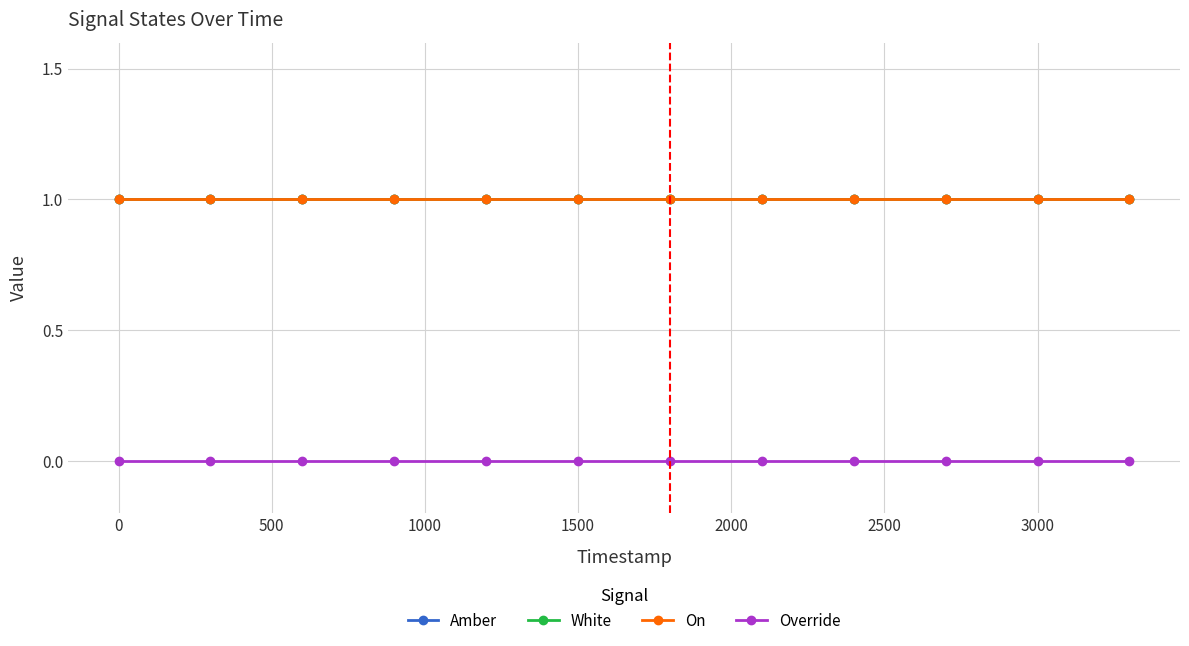

Reading left to right, extract all data points from this chart.

Amber: 1	1	1	1	1	1	1	1	1	1	1	1
White: 1	1	1	1	1	1	1	1	1	1	1	1
On: 1	1	1	1	1	1	1	1	1	1	1	1
Override: 0	0	0	0	0	0	0	0	0	0	0	0